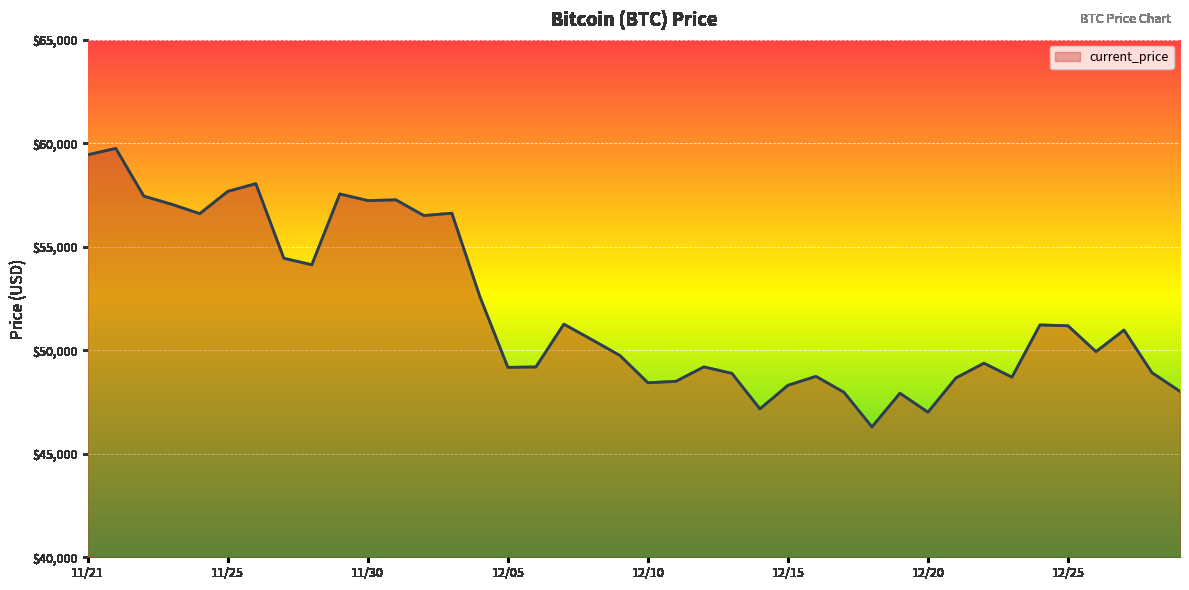

What is the maximum value shown in the chart?

59749